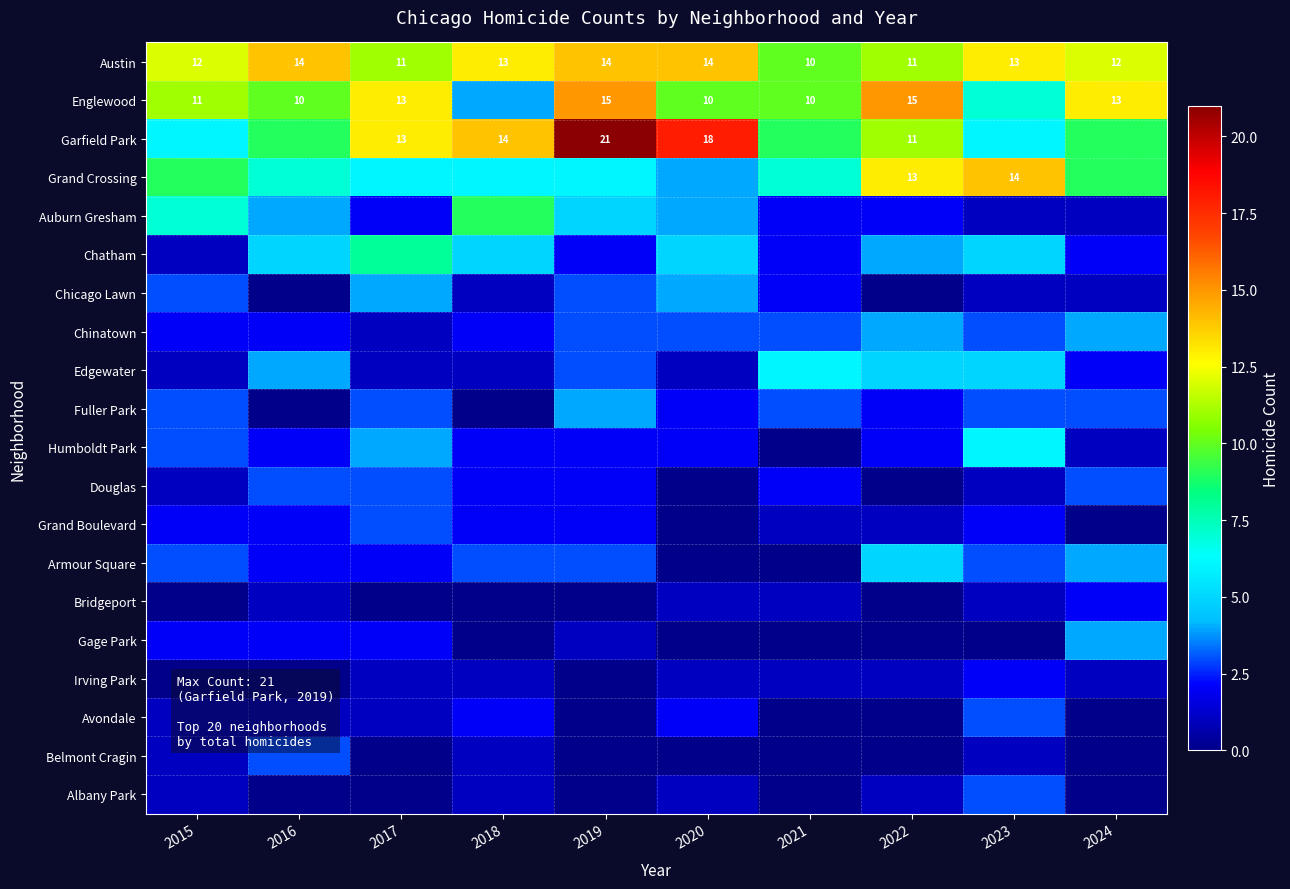

What is the greatest value displayed?

21